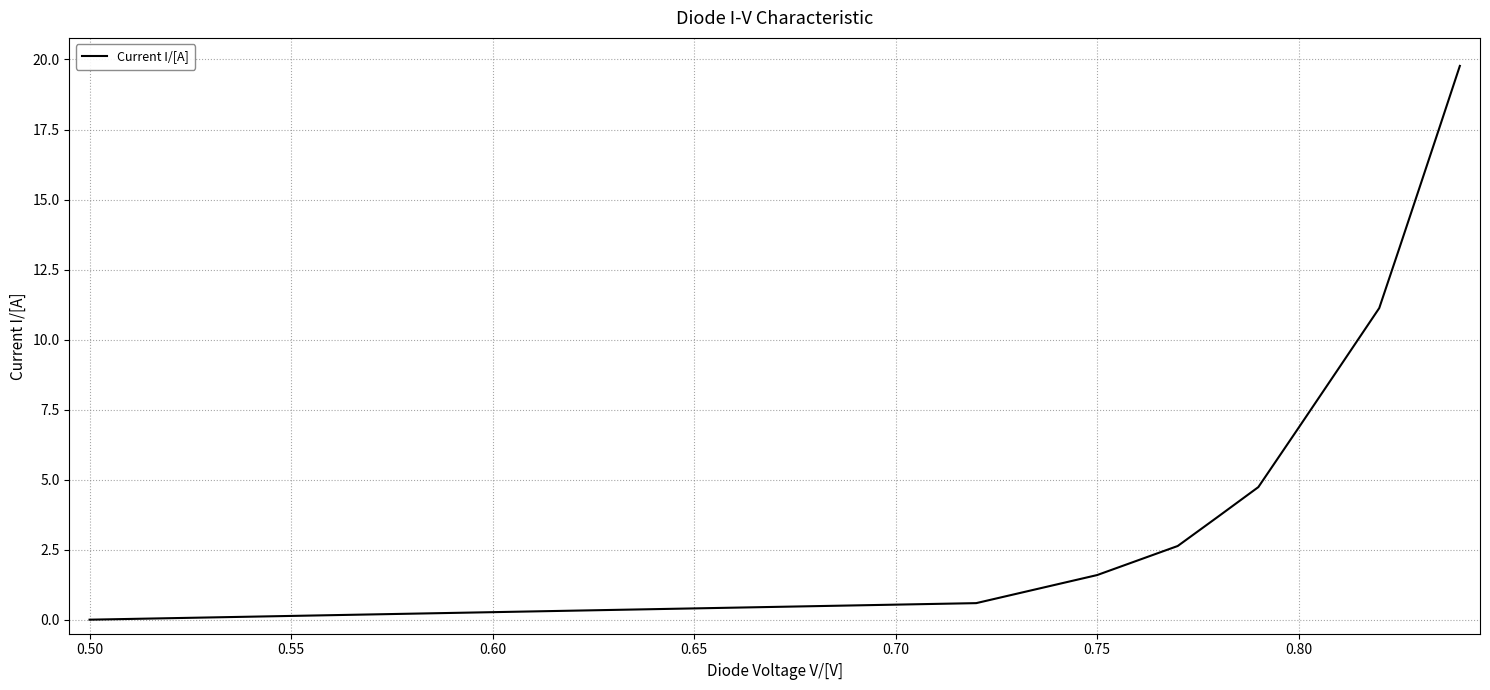

Count the number of values greater than 6.

7